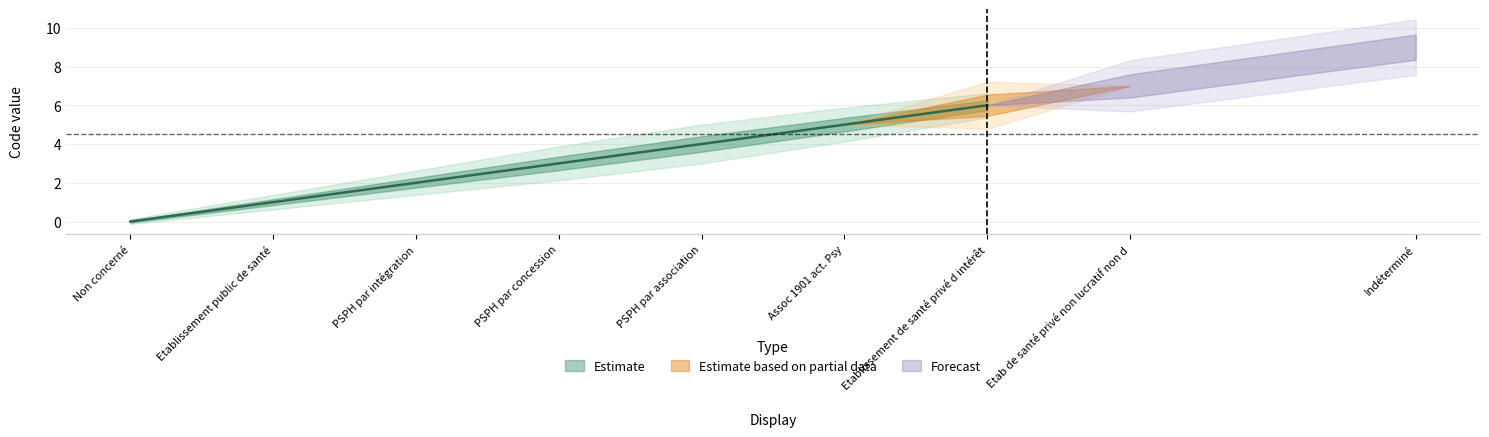

Which series has the largest total across all categories?

Estimate